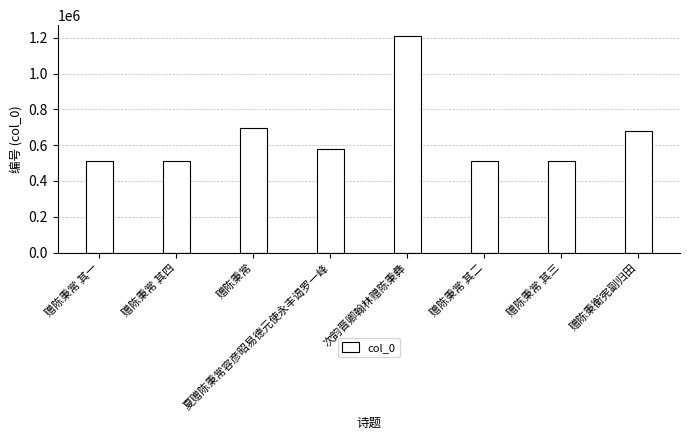

The value at 赠陈秉常 其四 is 171995. True or false?

False